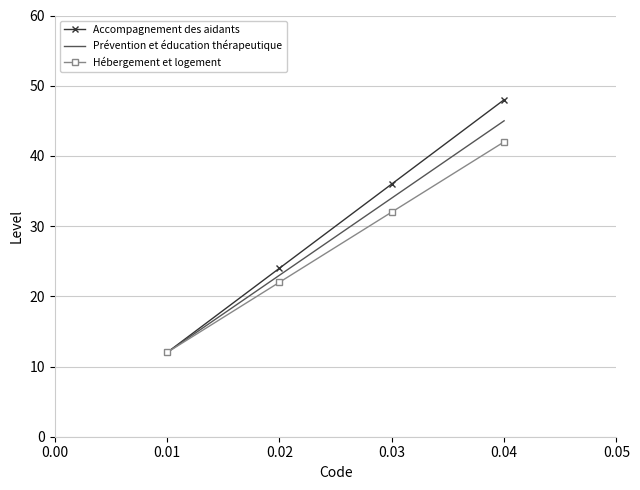

Which category has the highest value in the Accompagnement des aidants series?

0.04